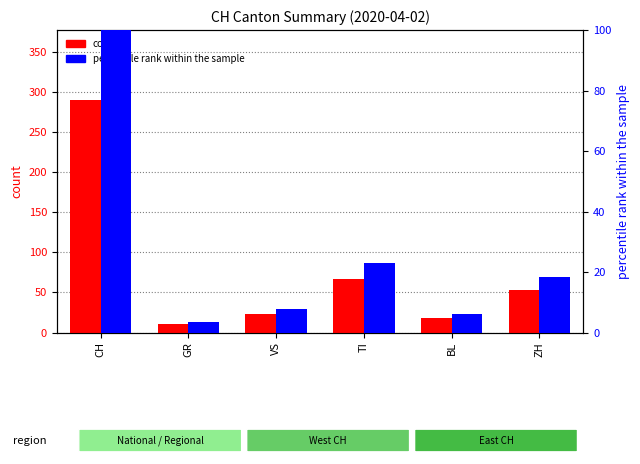

How many values in the count series exceed 53?

2